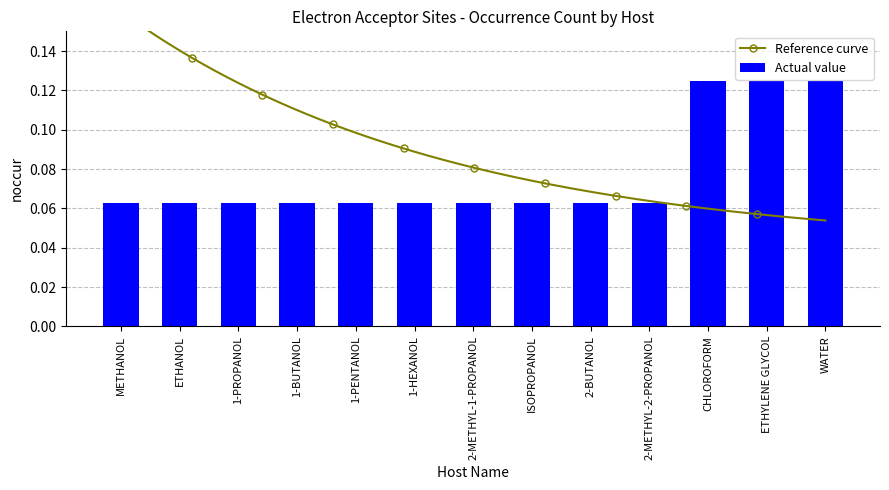

Is it true that the value at 1-PROPANOL is 0.1?

True